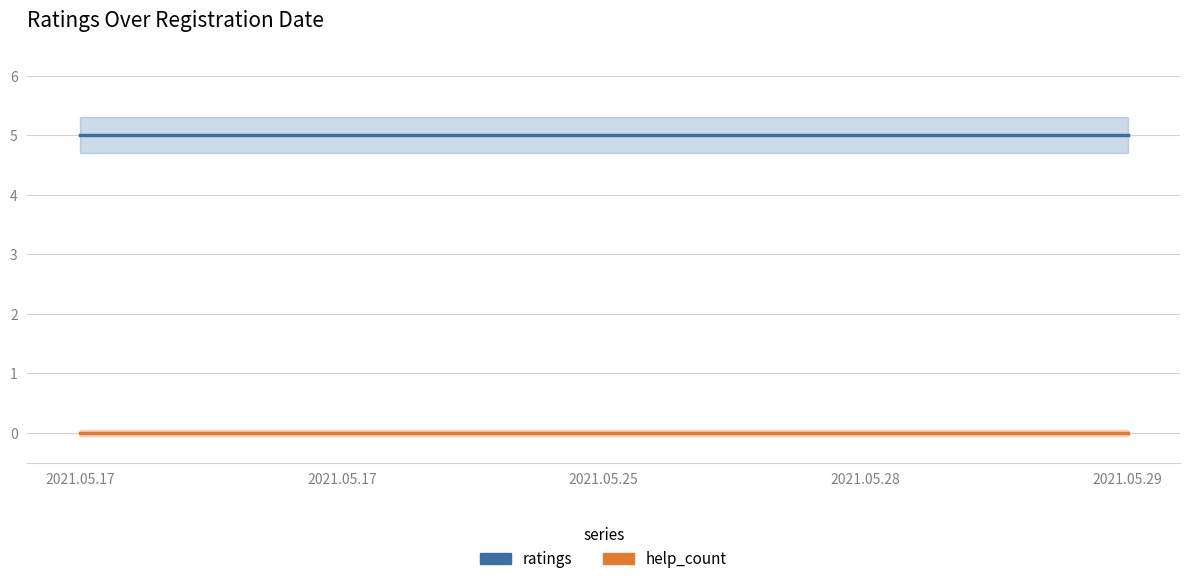

Reading right to left, list all the values displayed in this chart.

ratings: 5	5	5	5	5
help_count: 0	0	0	0	0